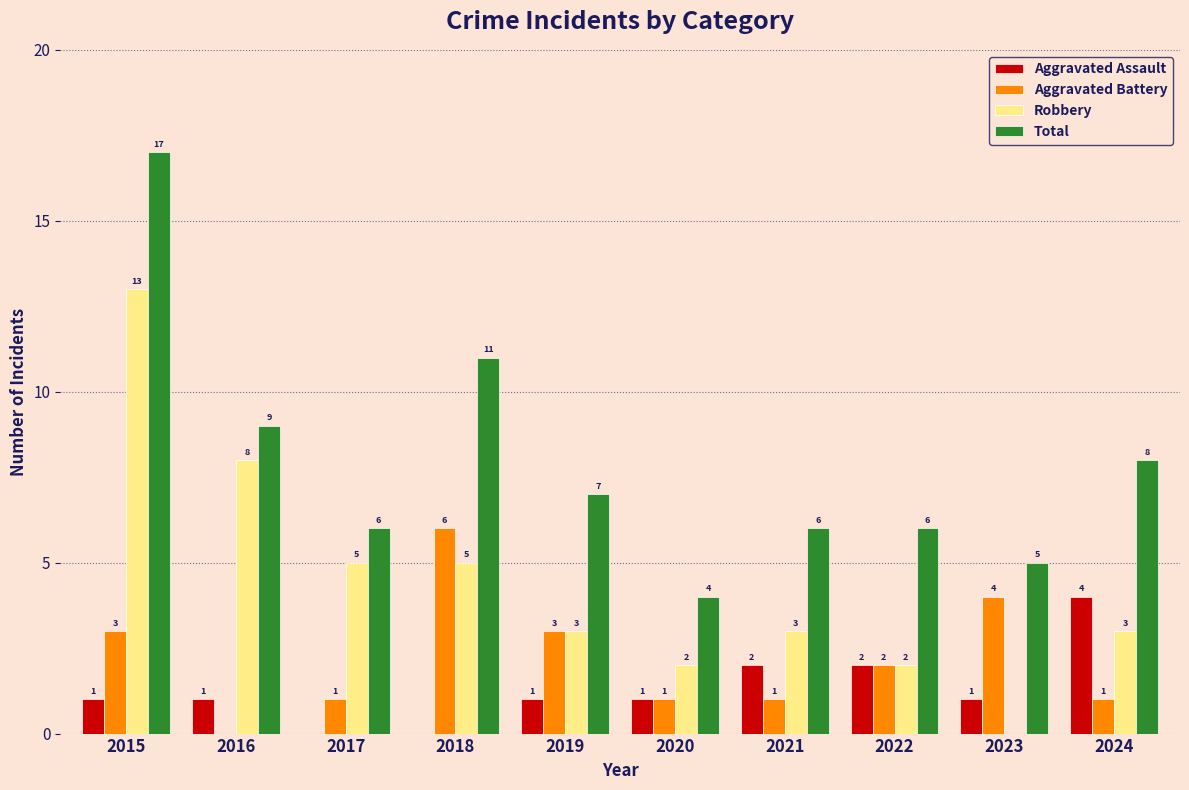

What is the maximum value shown in the chart?

17